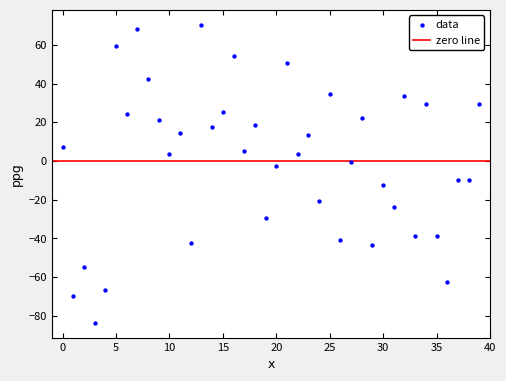

What is the range of Y values (max minus min)?

154.0